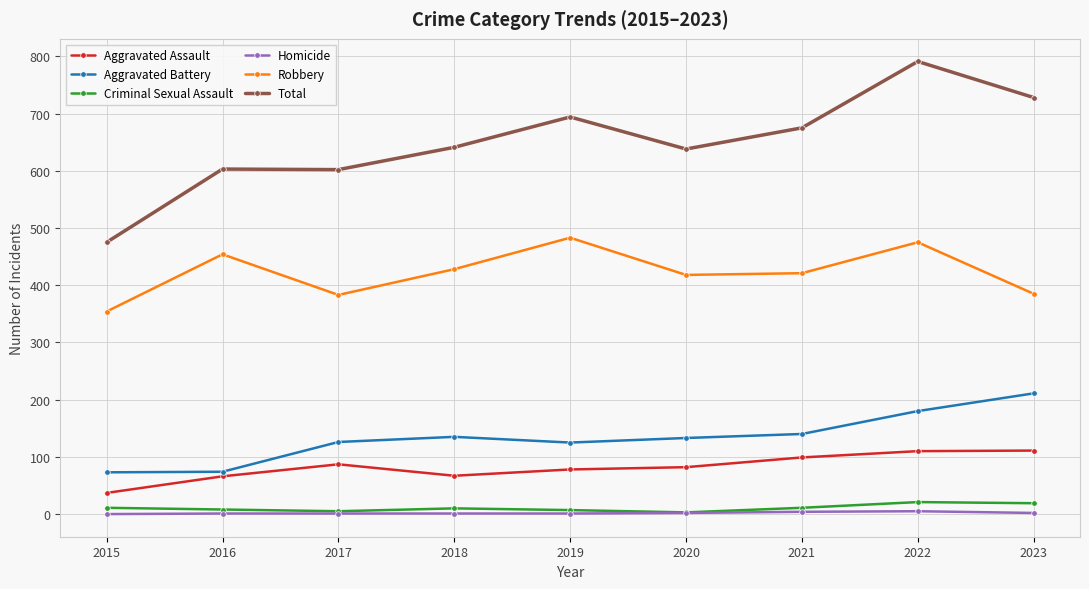

Does the chart display data point markers on the line(s)?

Yes